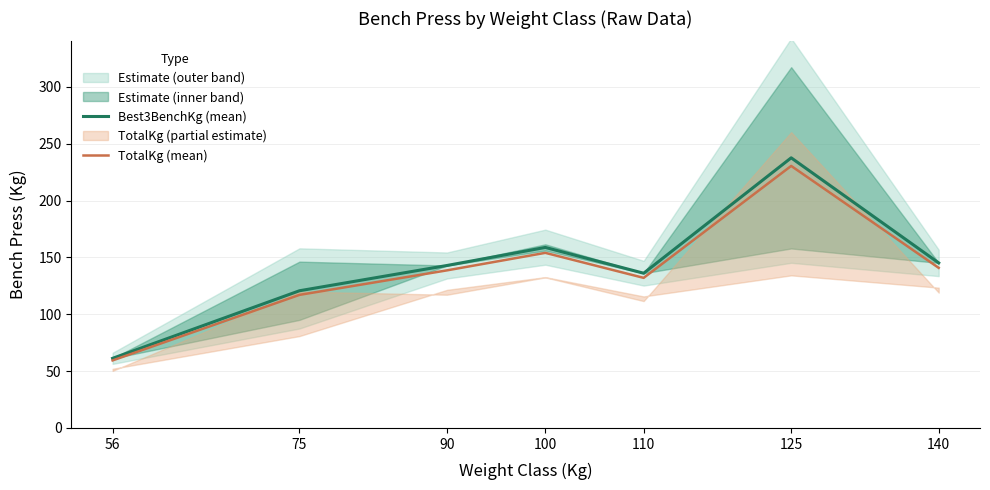

What is the sum of the Best3BenchKg (mean) values at 140 and 90?

288.0